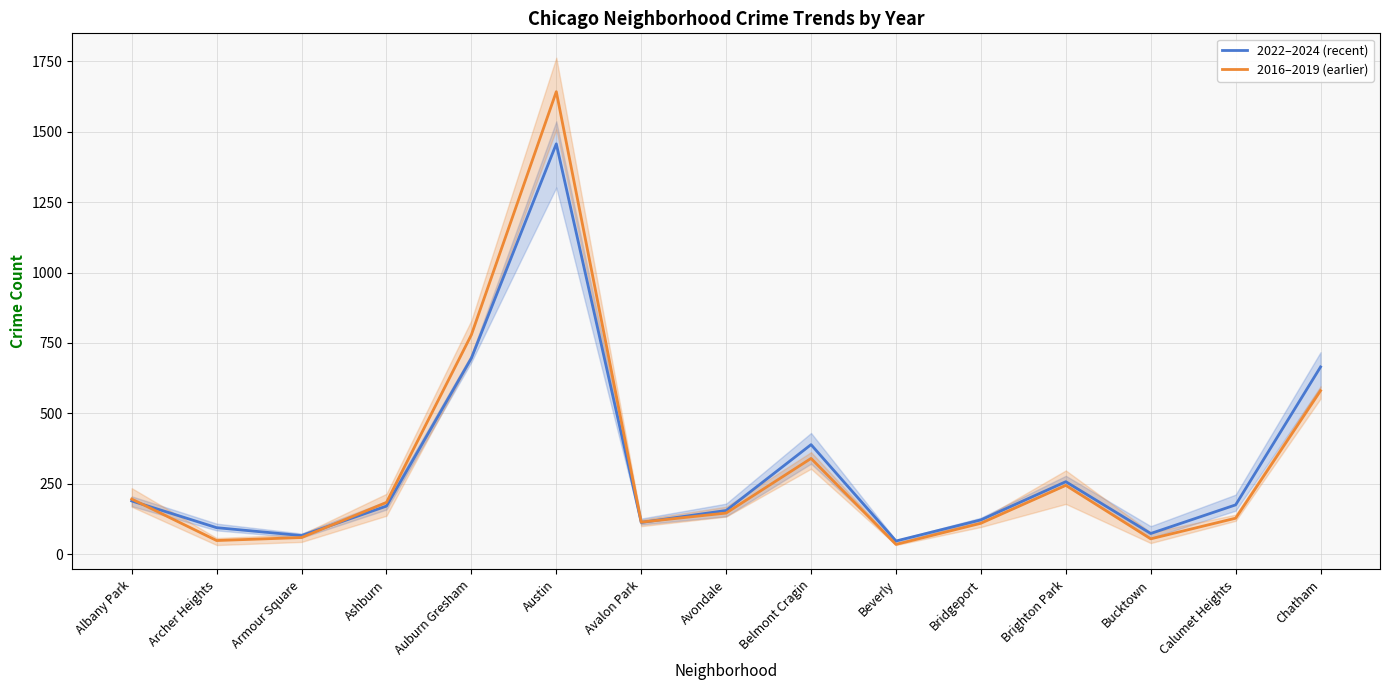

At which label is 2022–2024 (recent) closest to 751?

Auburn Gresham